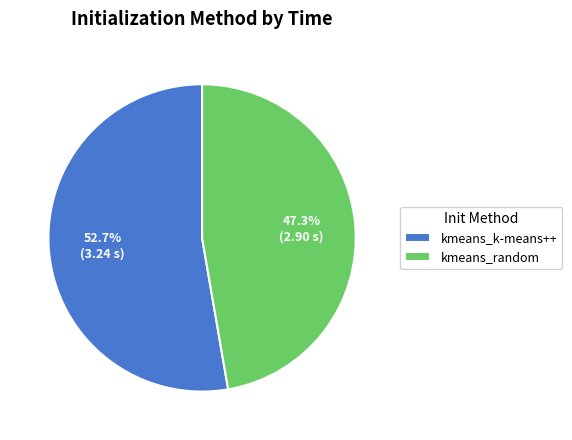

To the nearest percent, what portion does kmeans_random represent?

47%